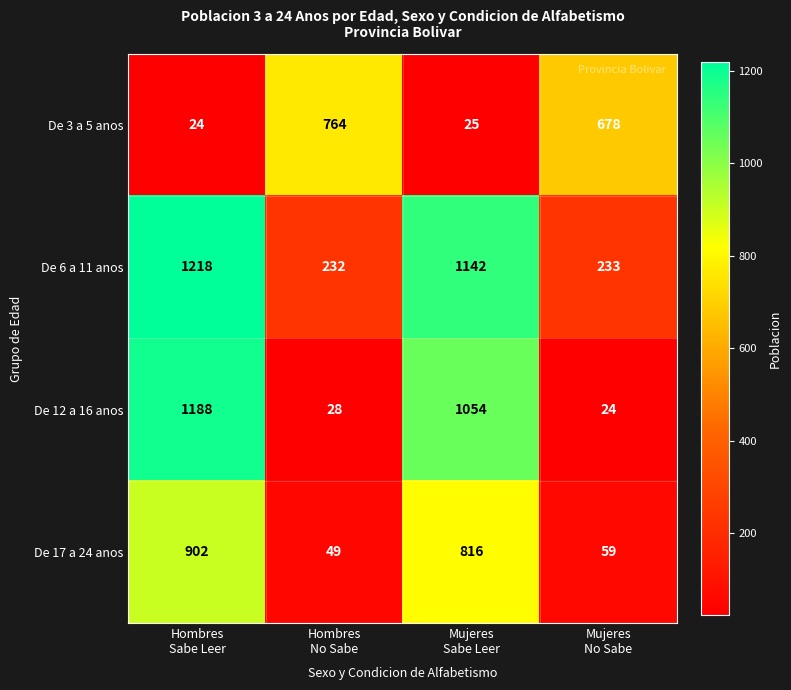

At how many categories does at least one series exceed 1084?

2